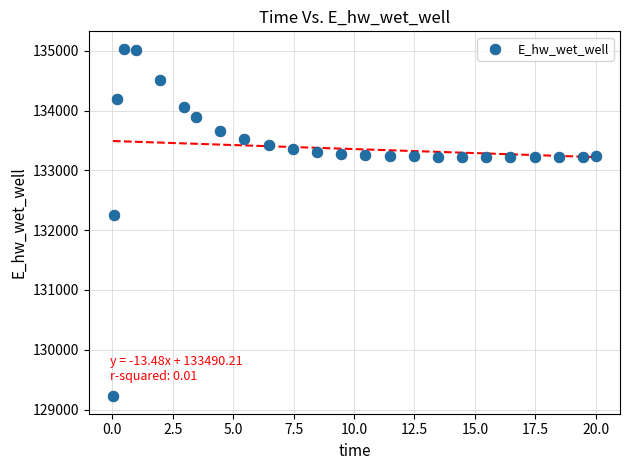

What Y value in the scatter plot is closest to 132127?

132254.2